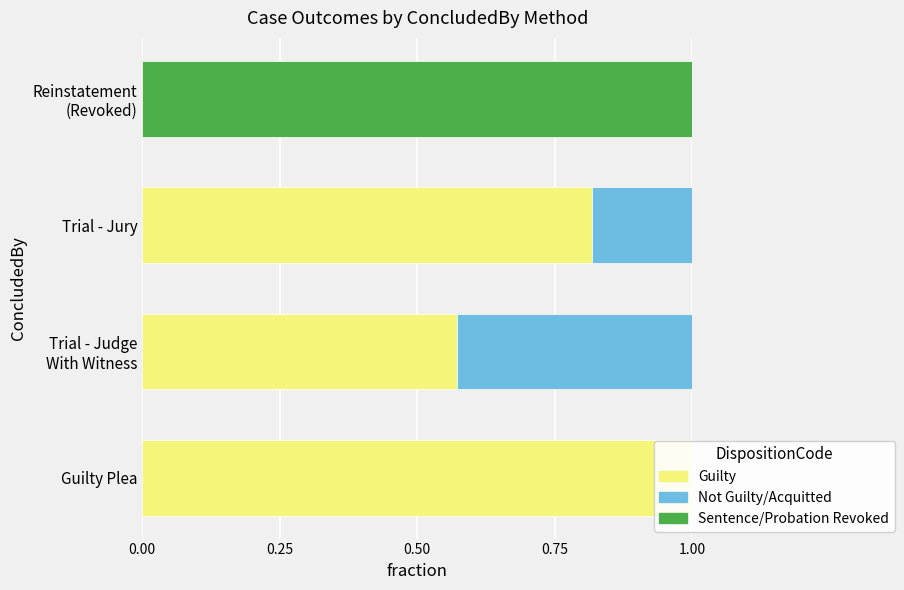

What is the difference between the Guilty values at Guilty Plea and Trial - Judge With Witness?

0.4